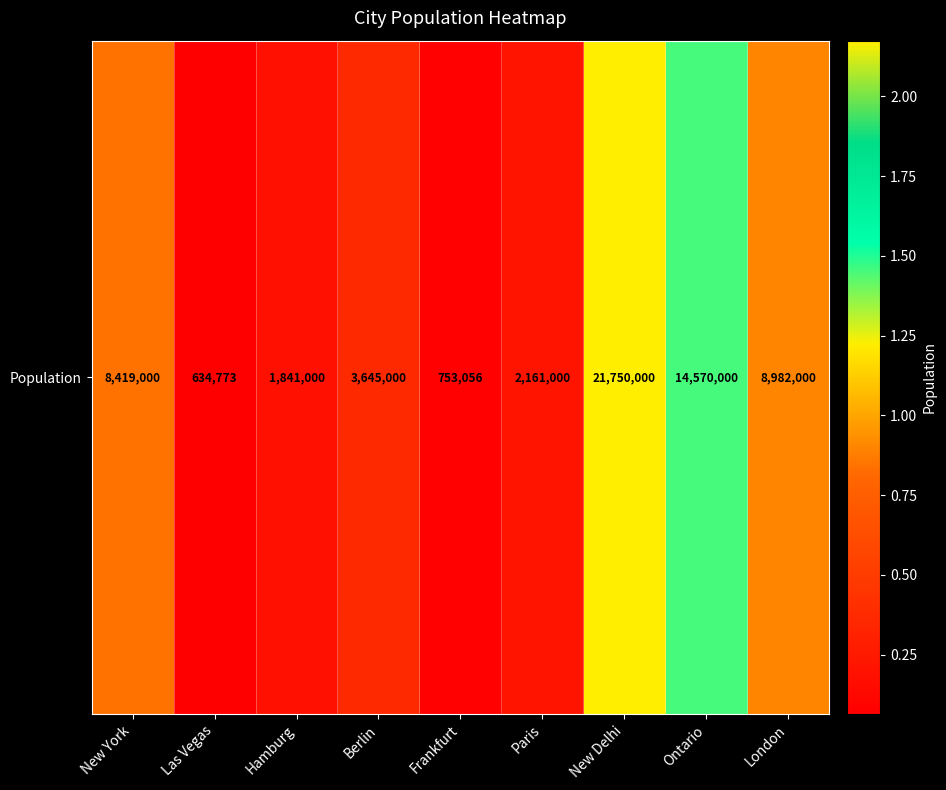

Read the value at London.

8982000